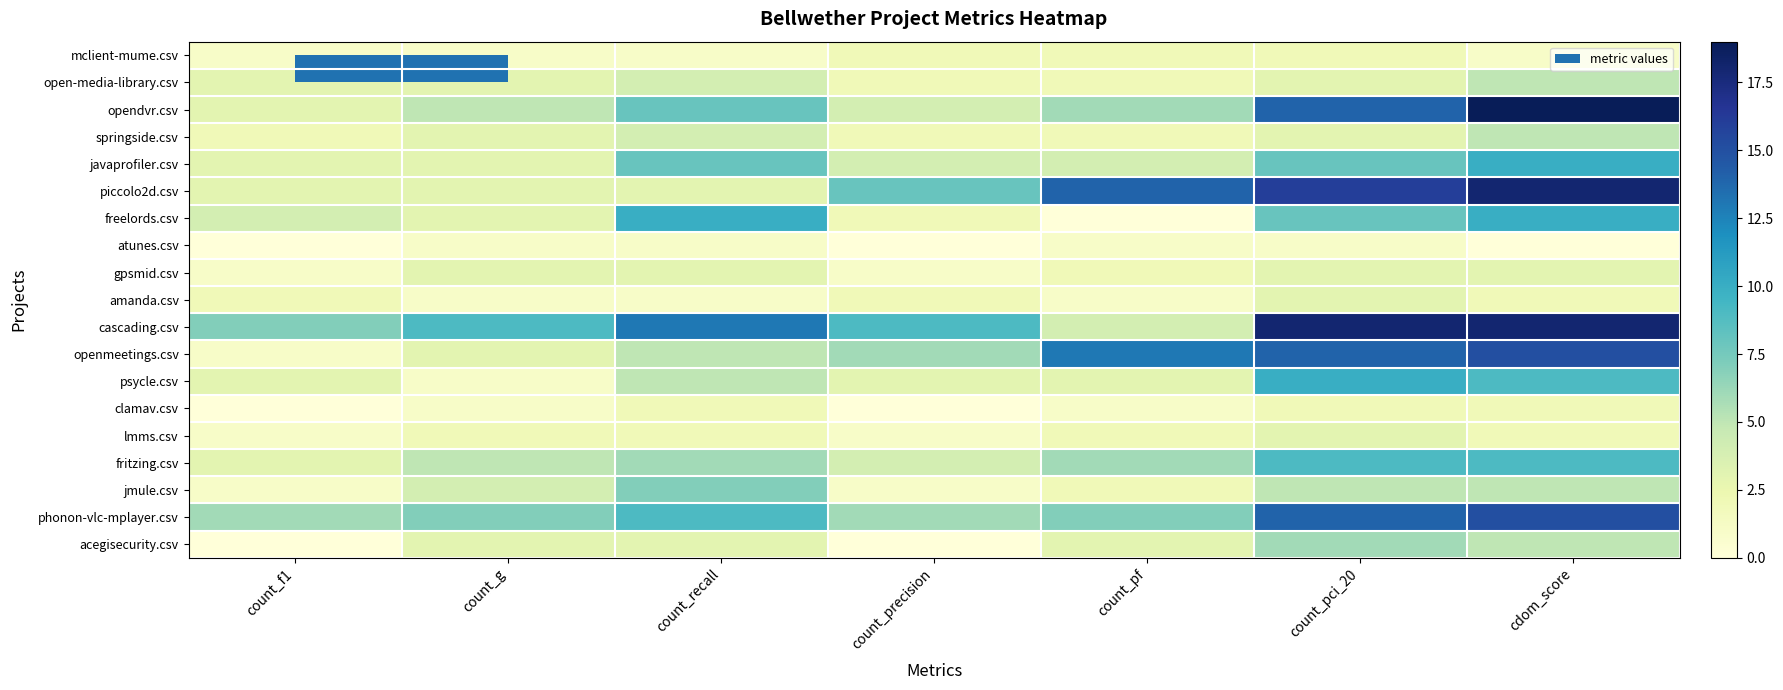

What is the difference between the highest and lowest values at count_g?

8